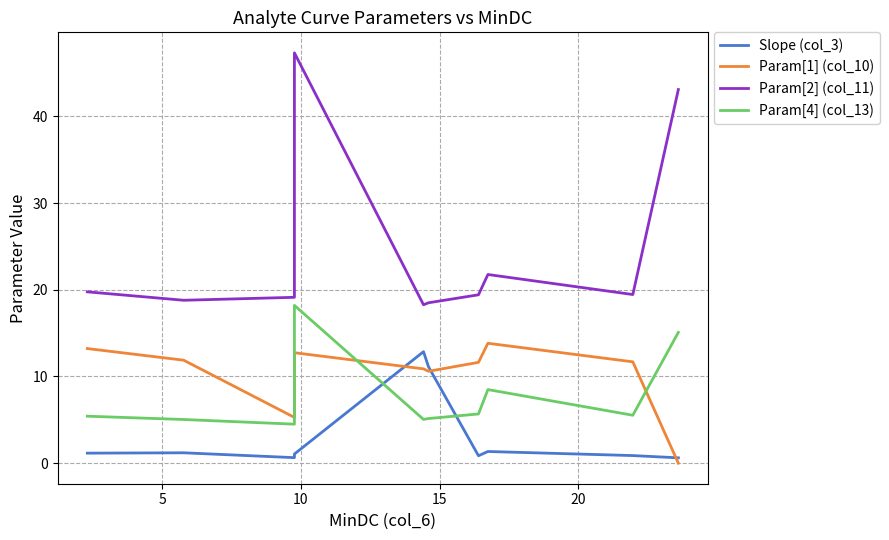

List the series in order of their peak value, highest first.

Param[2] (col_11), Param[4] (col_13), Param[1] (col_10), Slope (col_3)